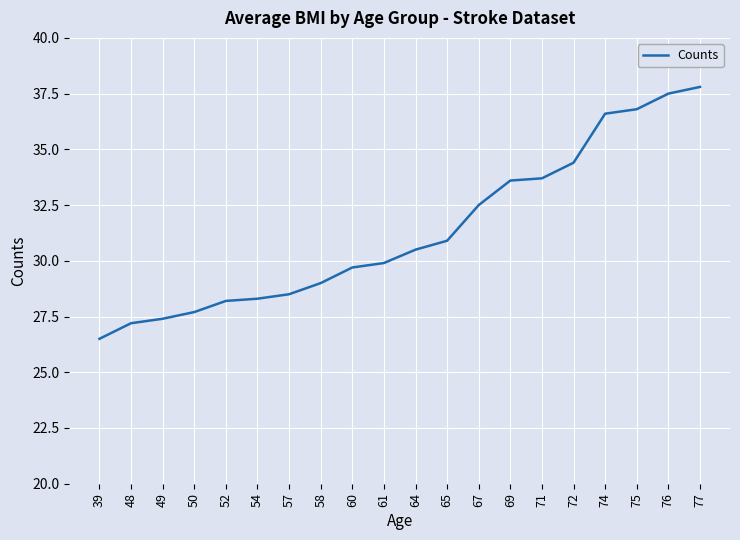

Which category has the highest value across all series?

77